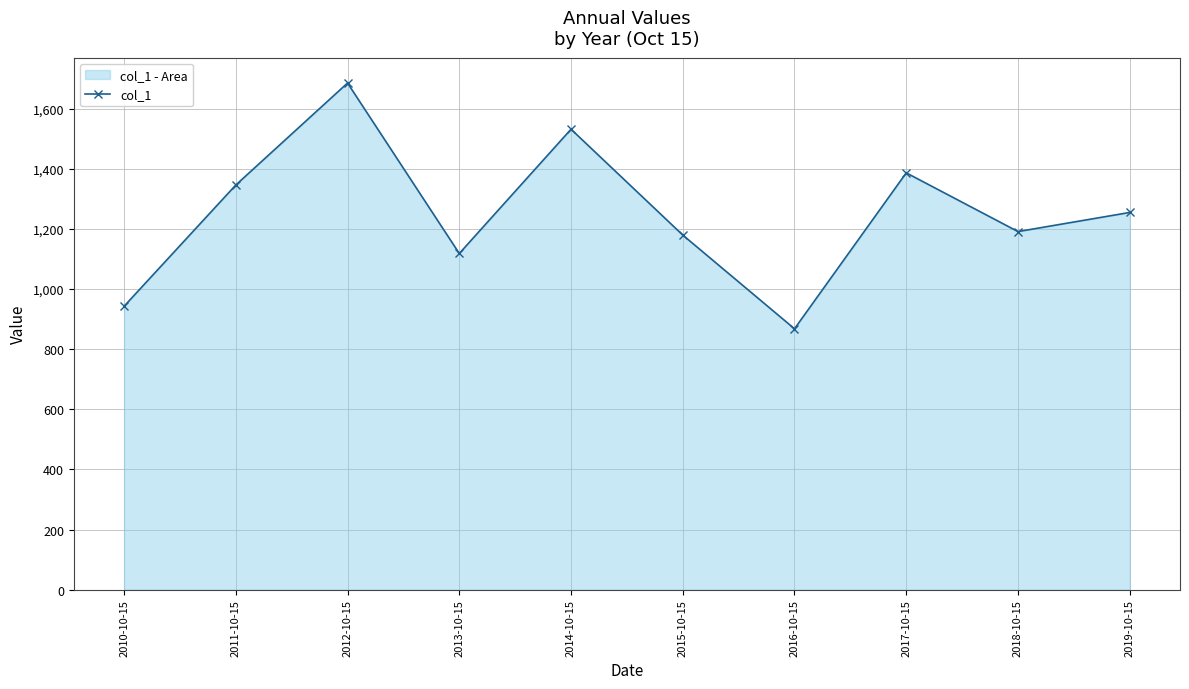

Which has a higher value, 2014-10-15 or 2011-10-15?

2014-10-15